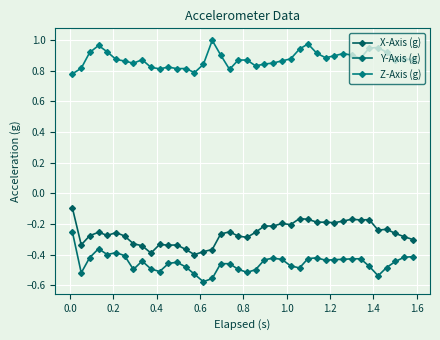

Is this an area chart (filled region under the line)?

No